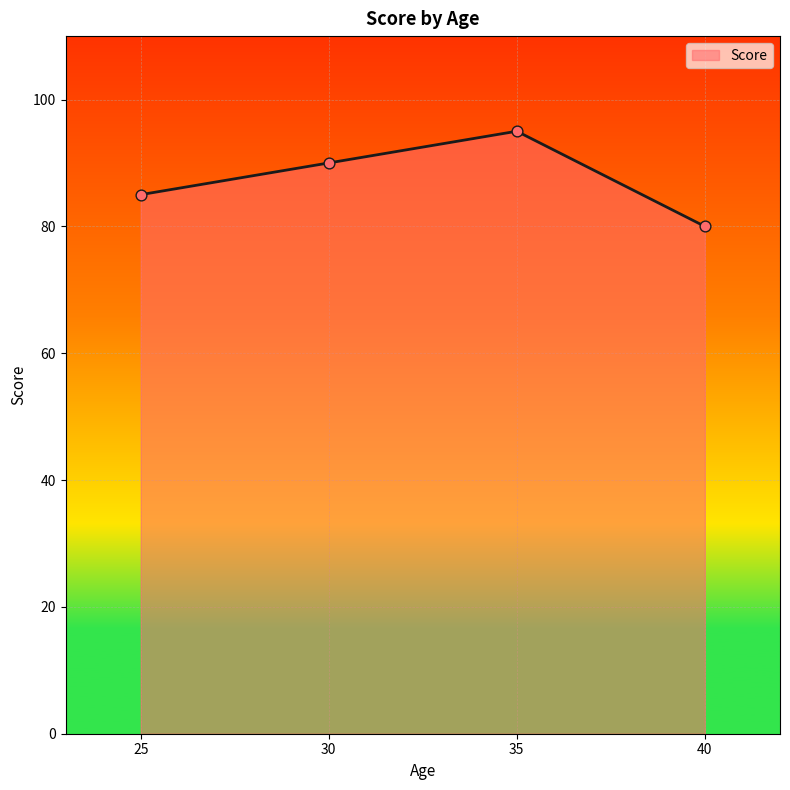

Approximately how many times larger is the value at 40 compared to 35?

0.8